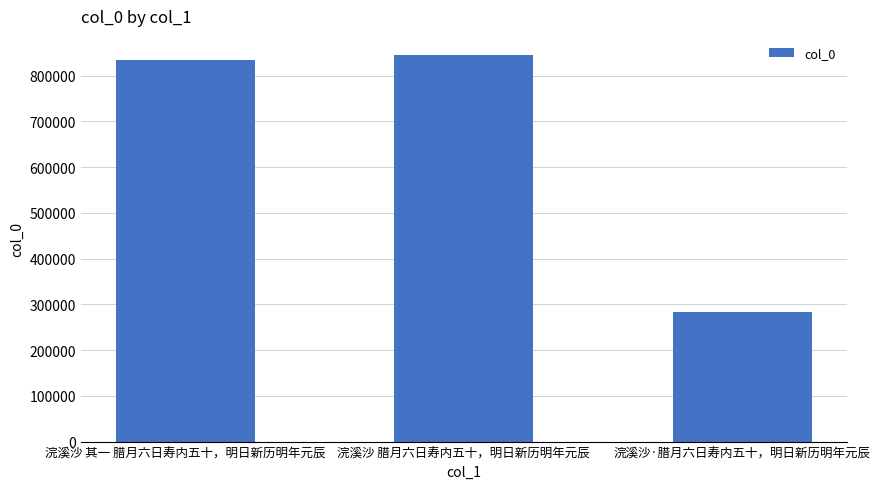

What is the difference between the maximum and minimum values?

561119